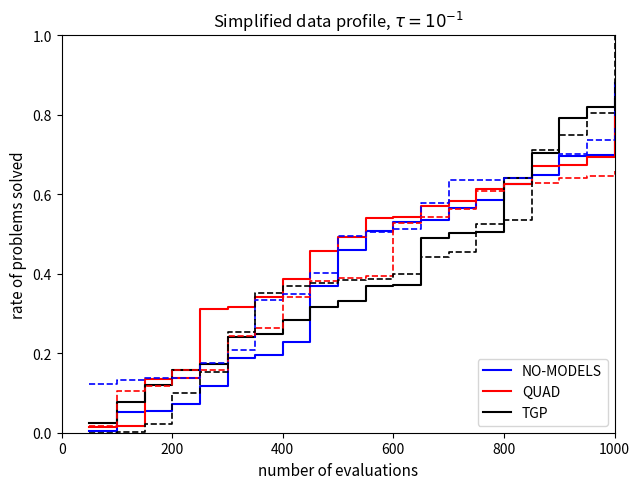

What is the maximum value shown in the chart?

1.0